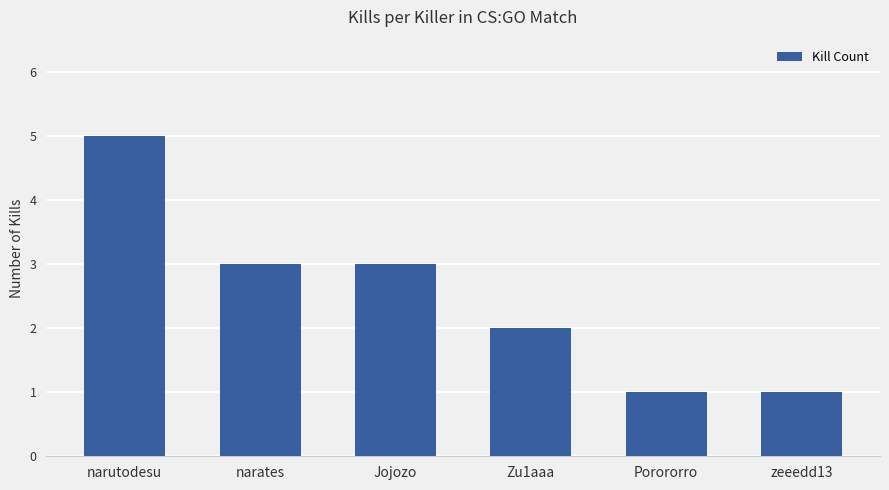

Reading left to right, what are all the values shown in this chart?

narutodesu=5	narates=3	Jojozo=3	Zu1aaa=2	Porororro=1	zeeedd13=1